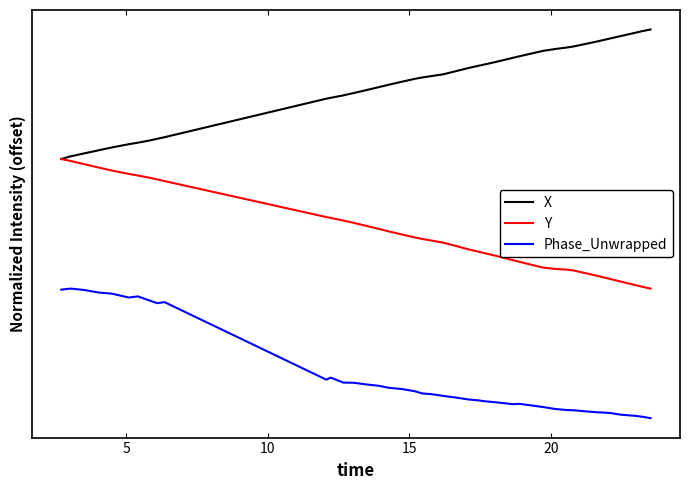

True or false: Phase_Unwrapped and X cross at least once.

False